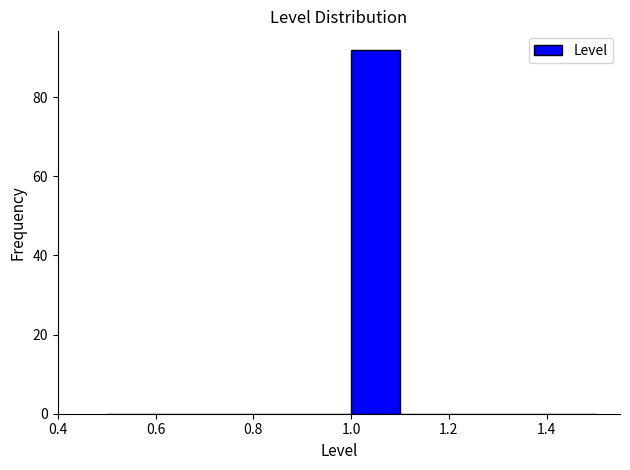

Reading left to right, transcribe this chart: for each bar, give the range it covers on the x-axis and its height. The values are not printed on the chart, so give them approximately, as read against the axis.

0.5 to 0.6: 0
0.6 to 0.7: 0
0.7 to 0.8: 0
0.8 to 0.9: 0
0.9 to 1.0: 0
1.0 to 1.1: 92
1.1 to 1.2: 0
1.2 to 1.3: 0
1.3 to 1.4: 0
1.4 to 1.5: 0